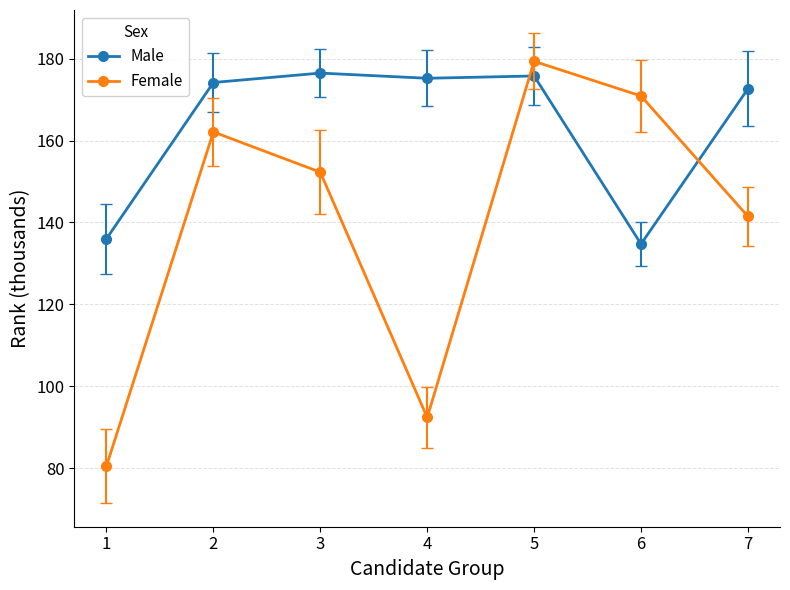

Is the value of Male at 3 greater than the value of Female at 3?

Yes